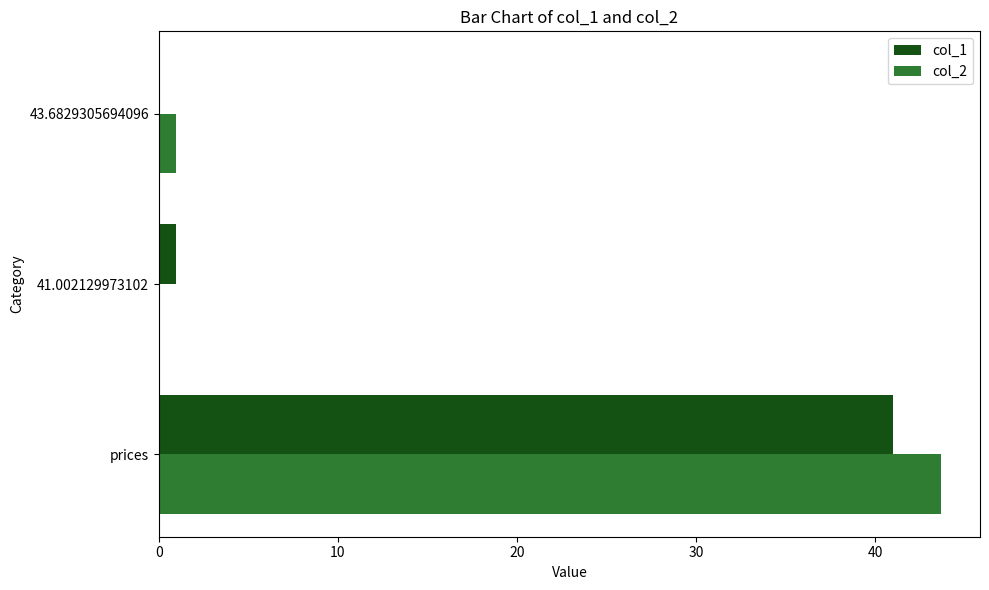

Count the number of categories in the chart.

3